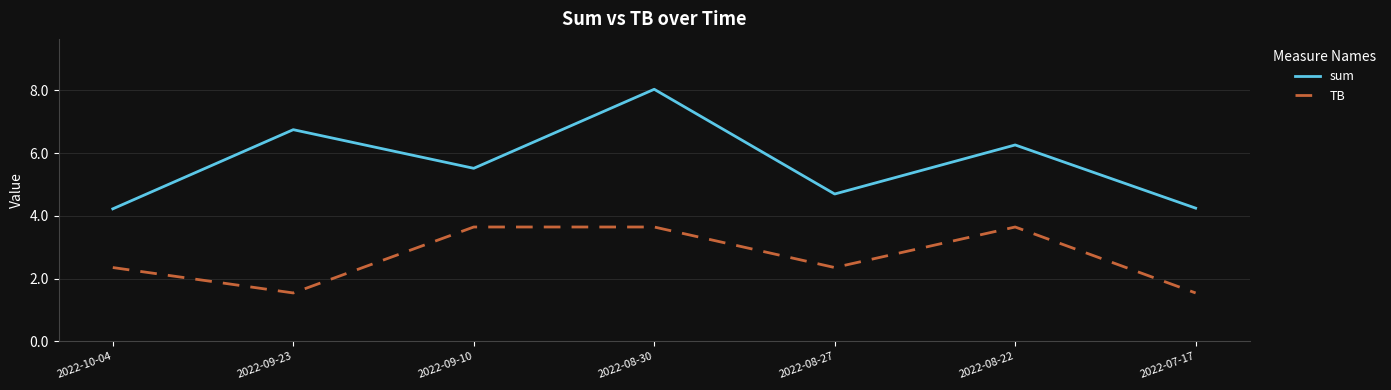

What is the greatest value displayed?

8.0